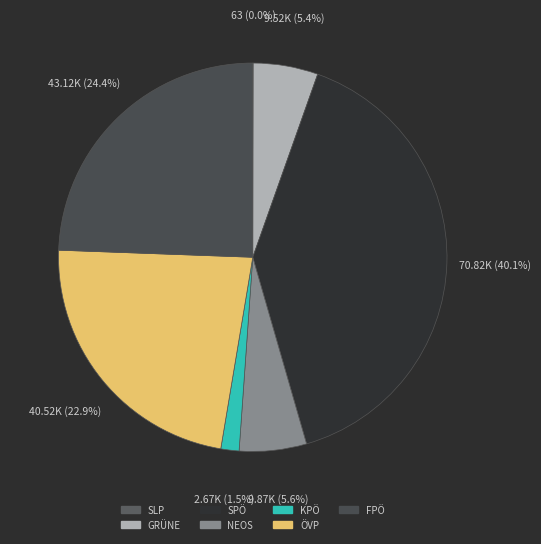

Is there any slice that represents more than half of the pie?

No